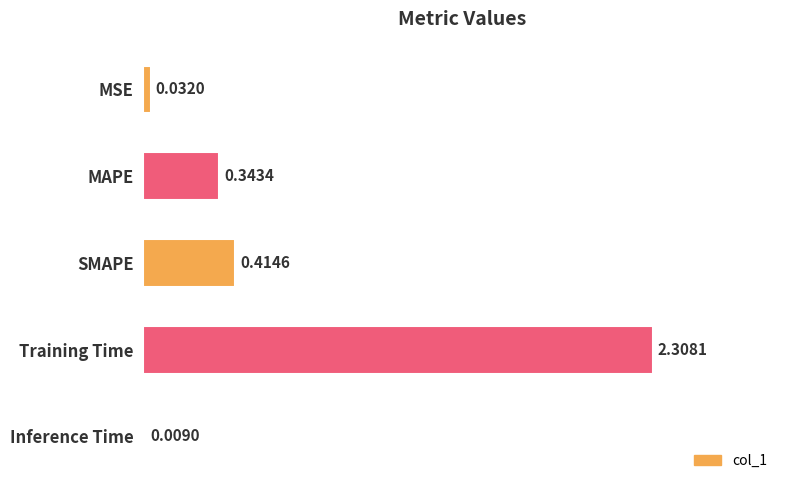

What is the change in value from MAPE to Inference Time?

-0.3